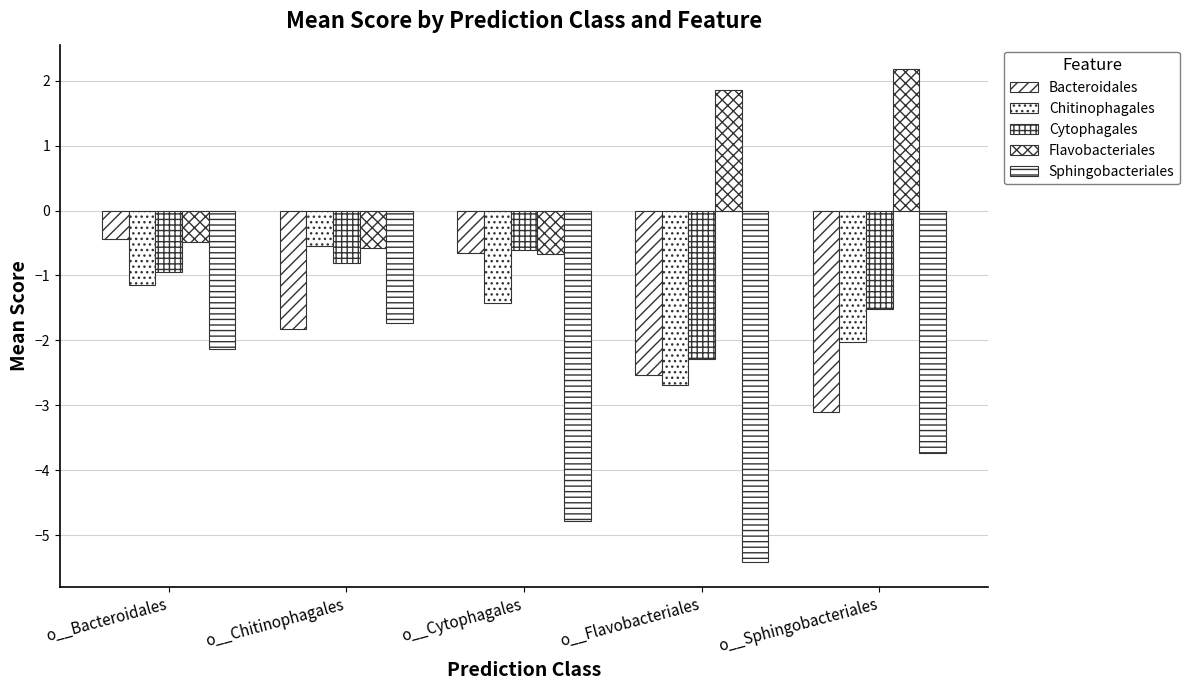

Are the bars grouped side by side (vs. stacked)?

Yes